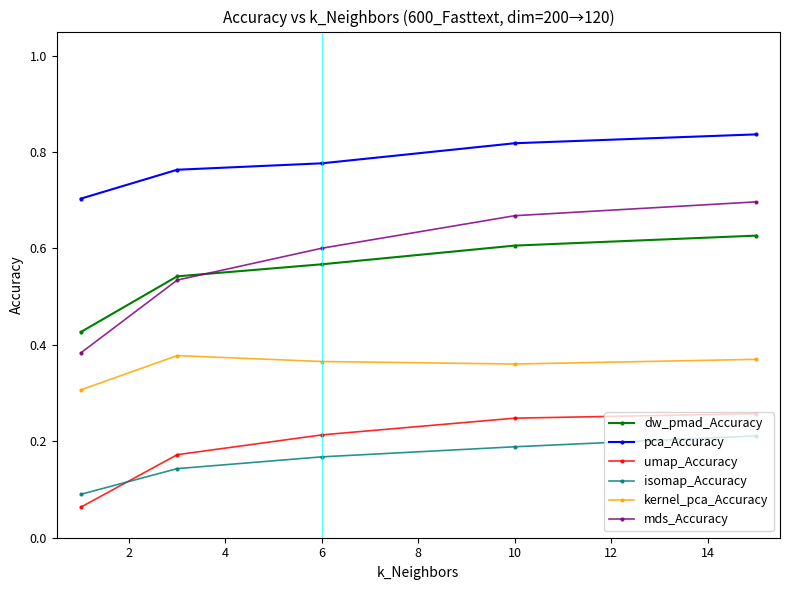

True or false: dw_pmad_Accuracy has more than 2 points higher than both neighbors.

False